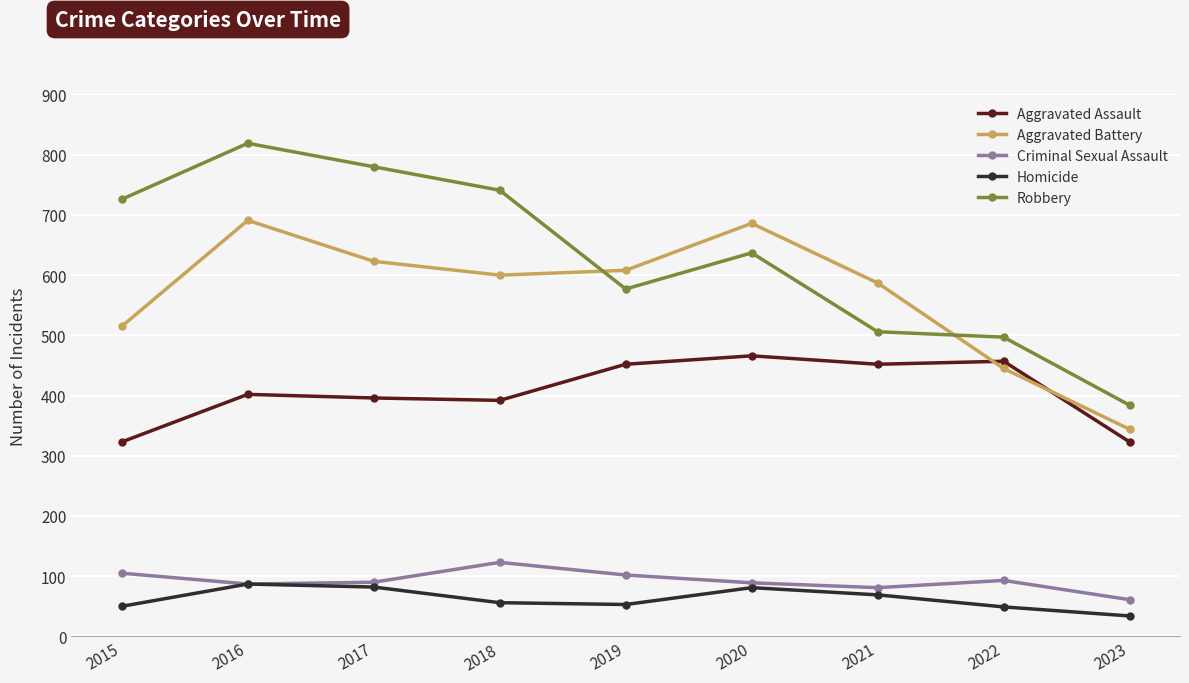

True or false: Criminal Sexual Assault has a value of 134 at 2020.

False